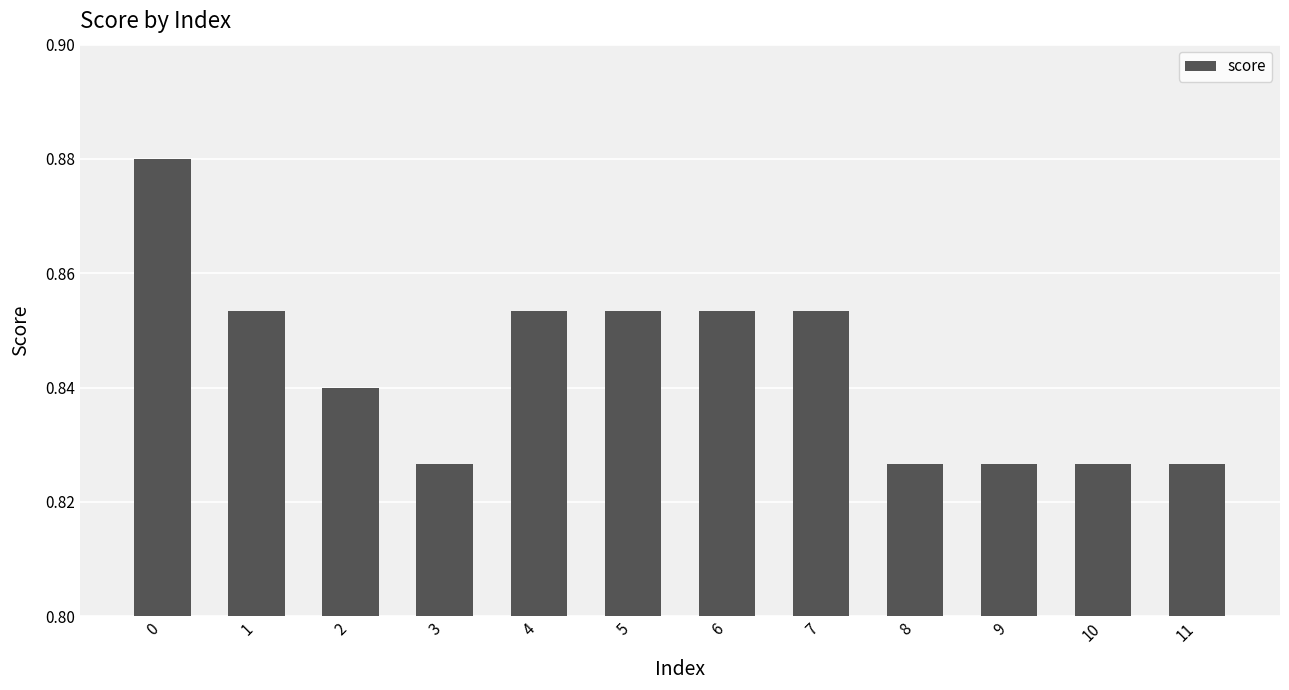

What is the sum of the values at 4 and 6?

1.7